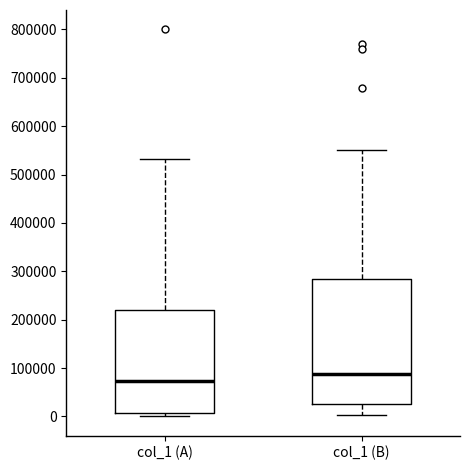

Which box is the tallest, from its lower edge to its upper edge?

col_1 (B)